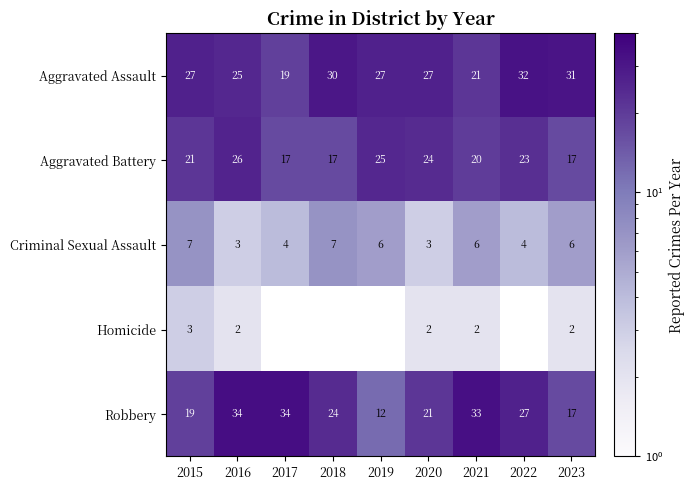

Where does the Robbery series first go above 24?

2016